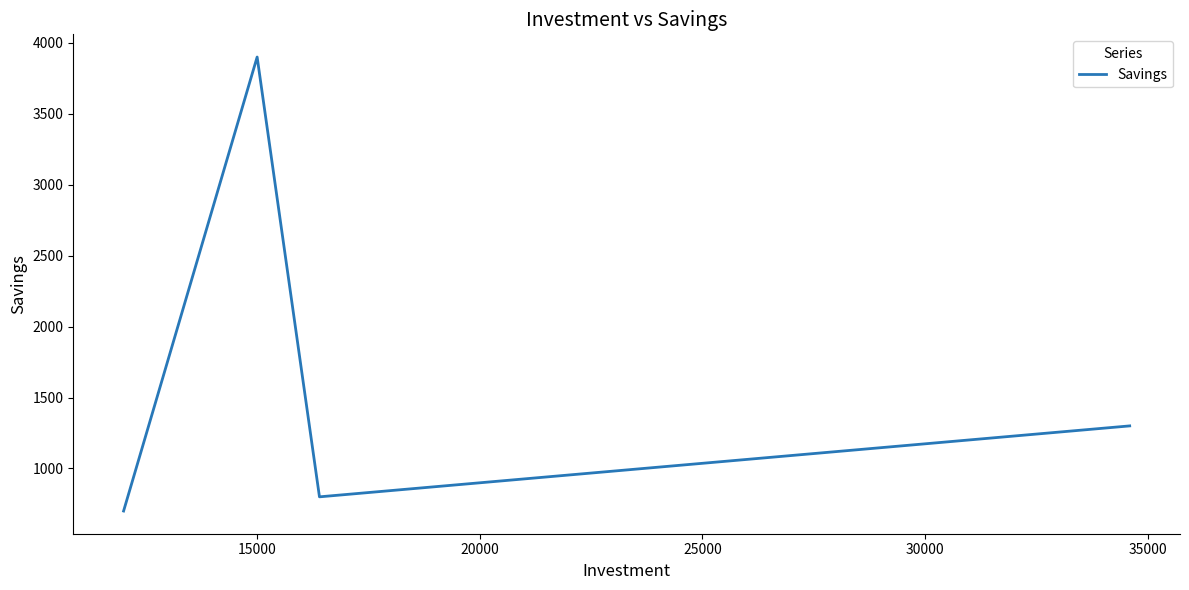

What is the difference between the maximum and minimum values?

3200